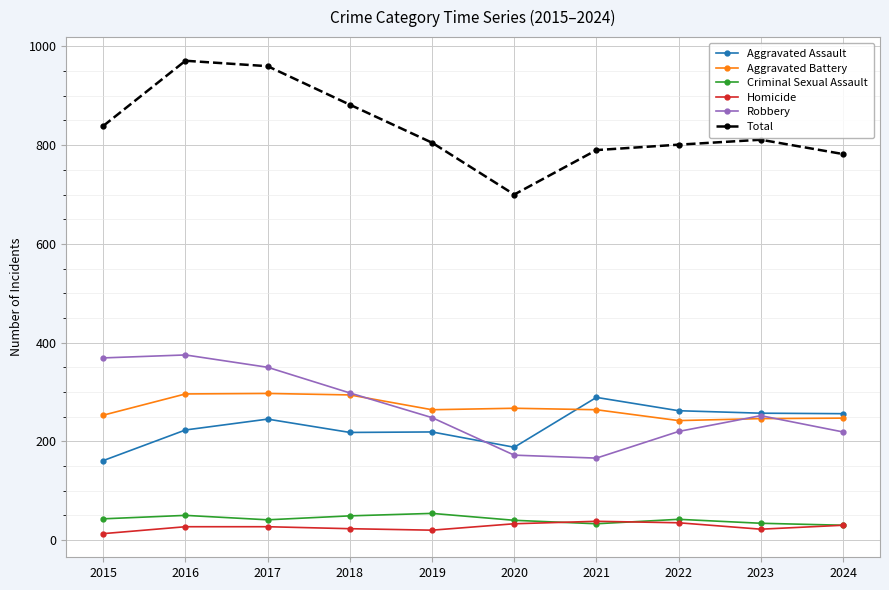

Between 2015 and 2020, which series saw the biggest shift?

Robbery